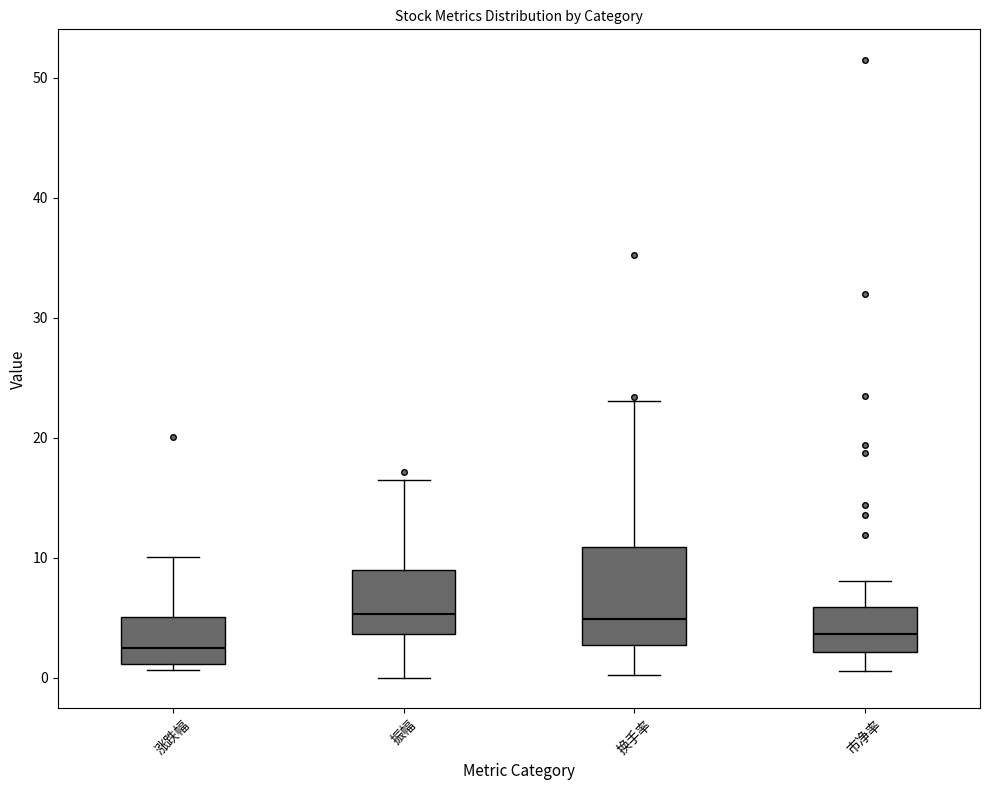

Which box has the lowest median line?

涨跌幅